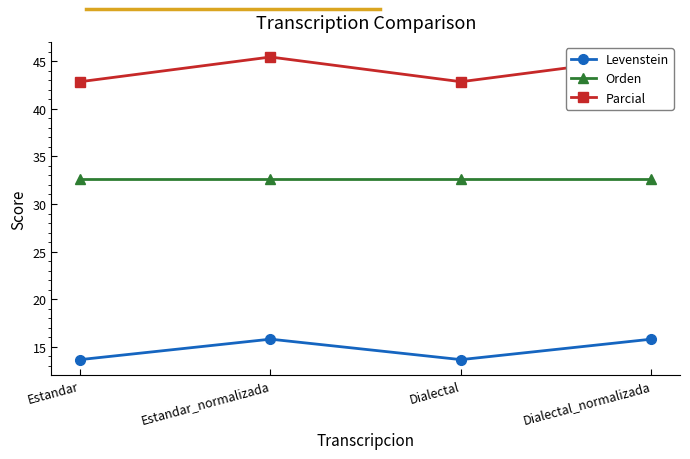

List the series in order of their overall mean, highest first.

Parcial, Orden, Levenstein